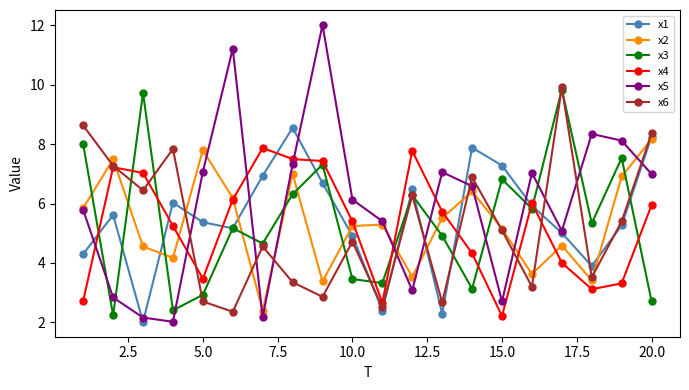

True or false: x5 has more than 1 points higher than both neighbors.

True